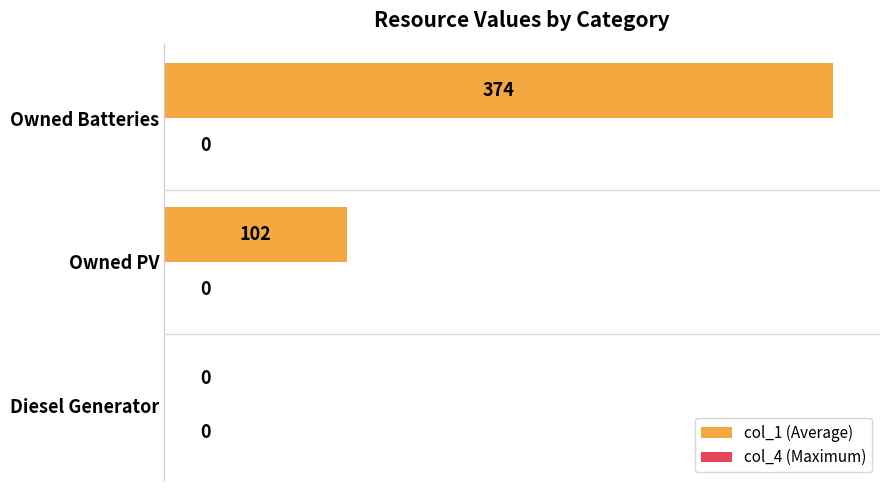

Which category has the highest value across all series?

Owned Batteries